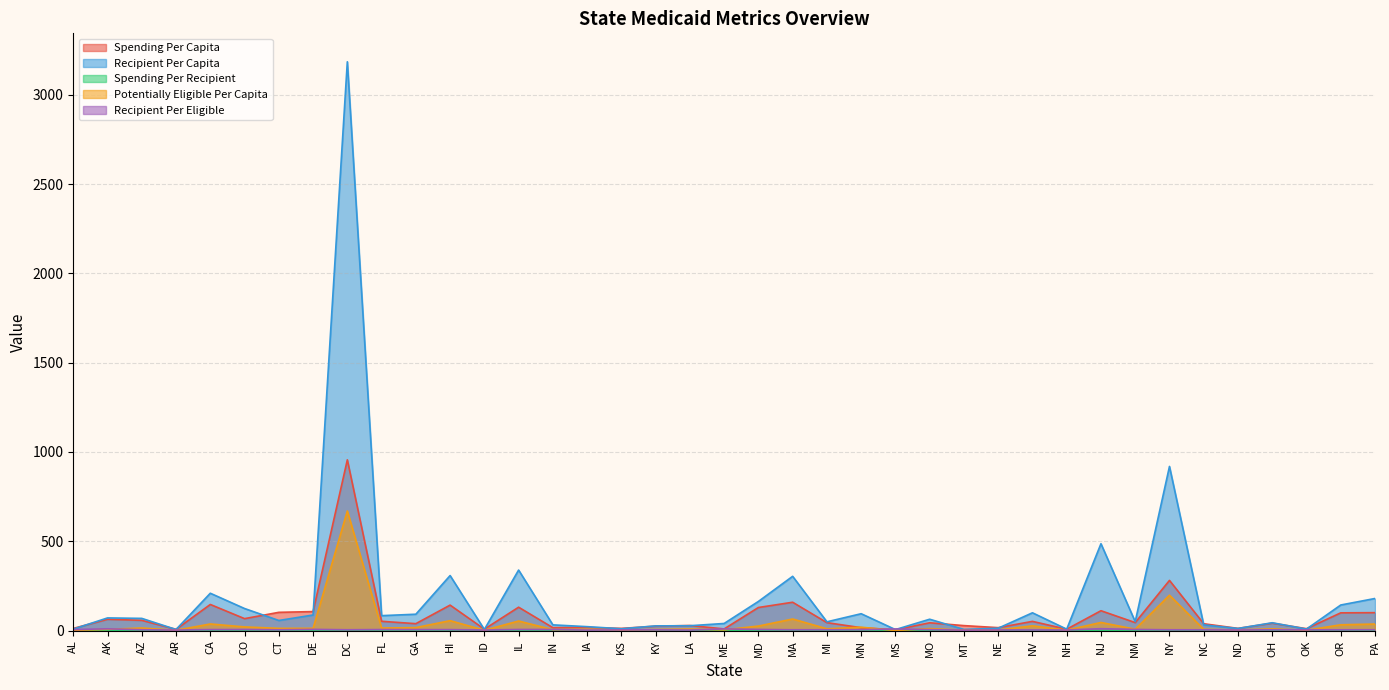

What is the difference between the Spending Per Recipient values at DE and AL?

0.2